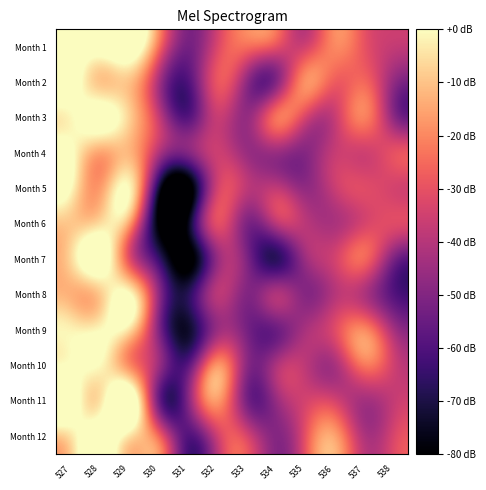

Between 536 and 533, which is larger?

536